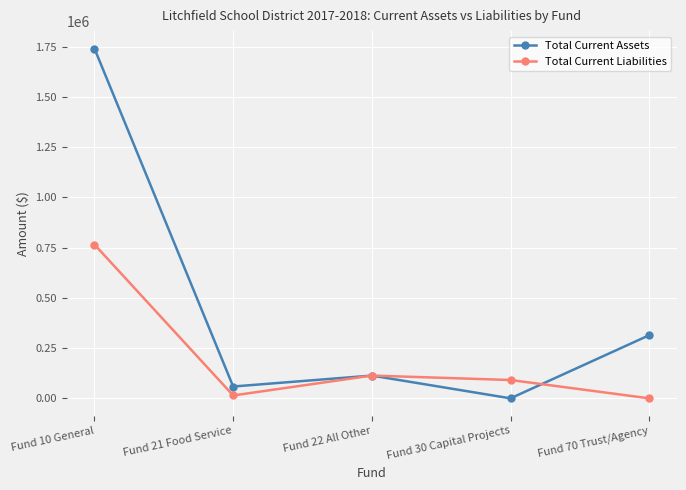

What is the difference between the Total Current Liabilities values at Fund 70 Trust/Agency and Fund 22 All Other?

113335.4